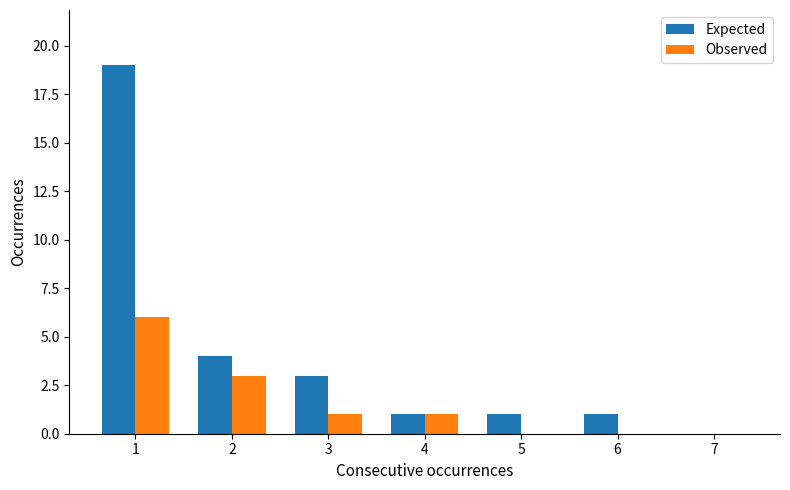

Between 1 and 3, which series saw the biggest shift?

Expected